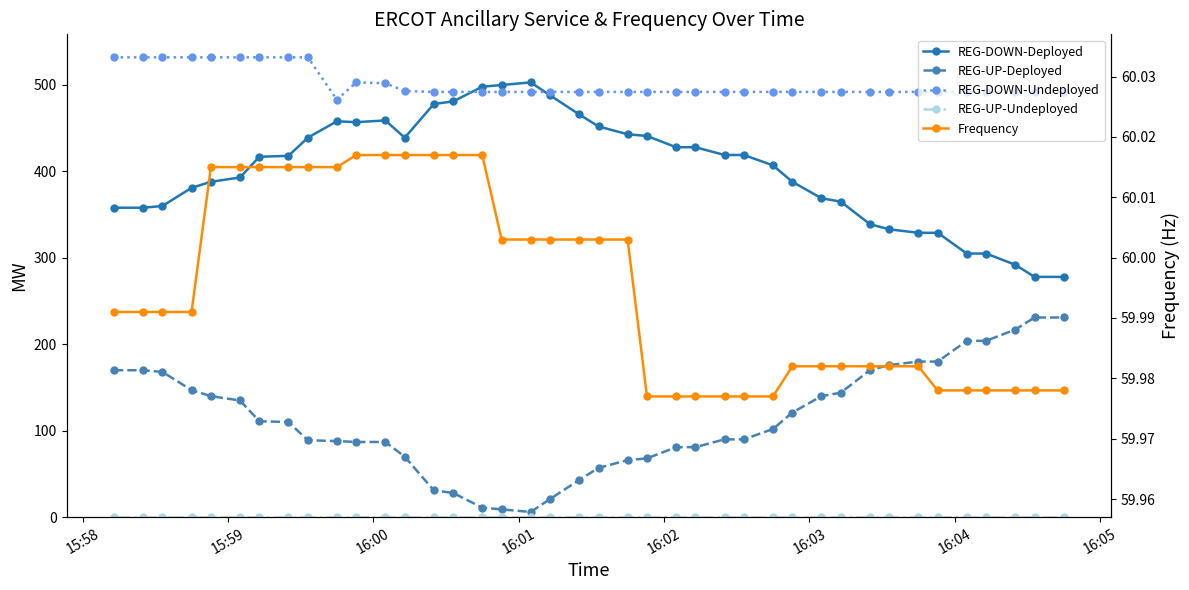

Is the value of REG-DOWN-Deployed at 26 greater than the value of Frequency at 24?

Yes